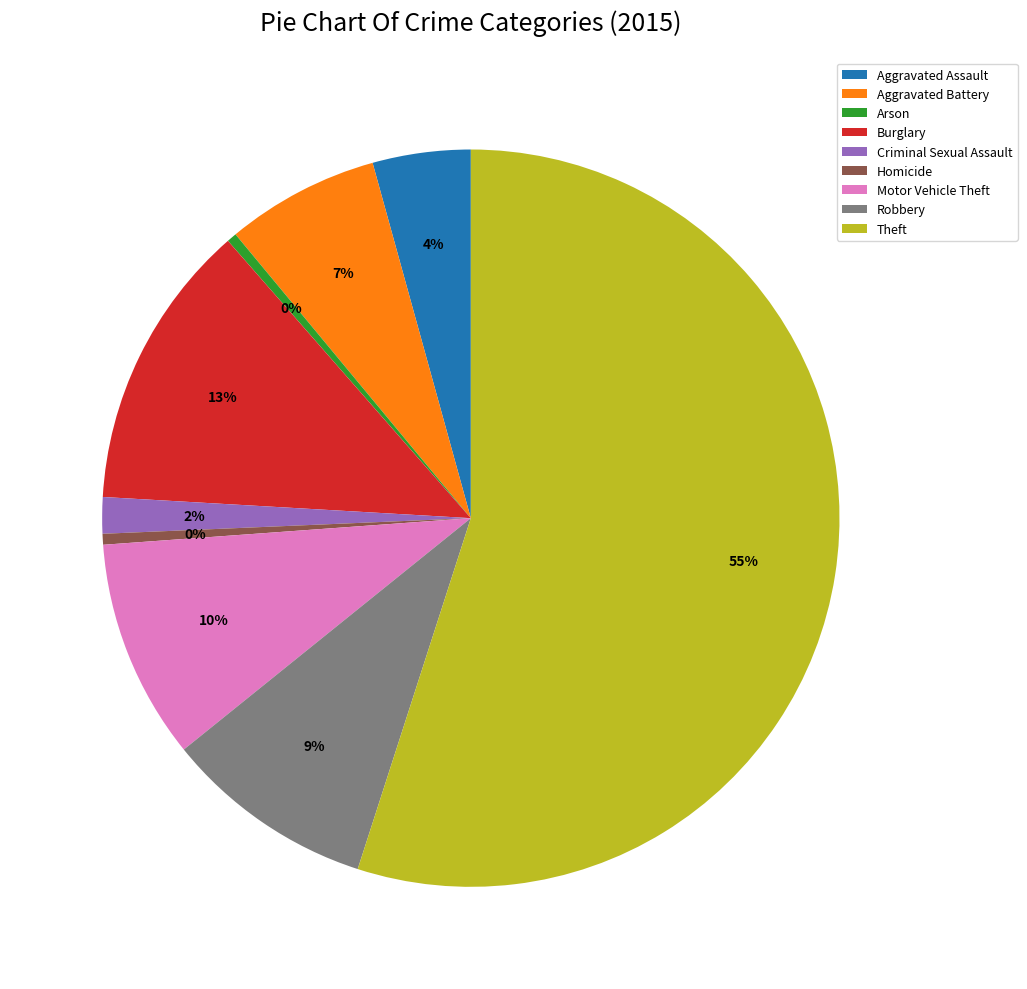

Count the number of slices in the pie.

9